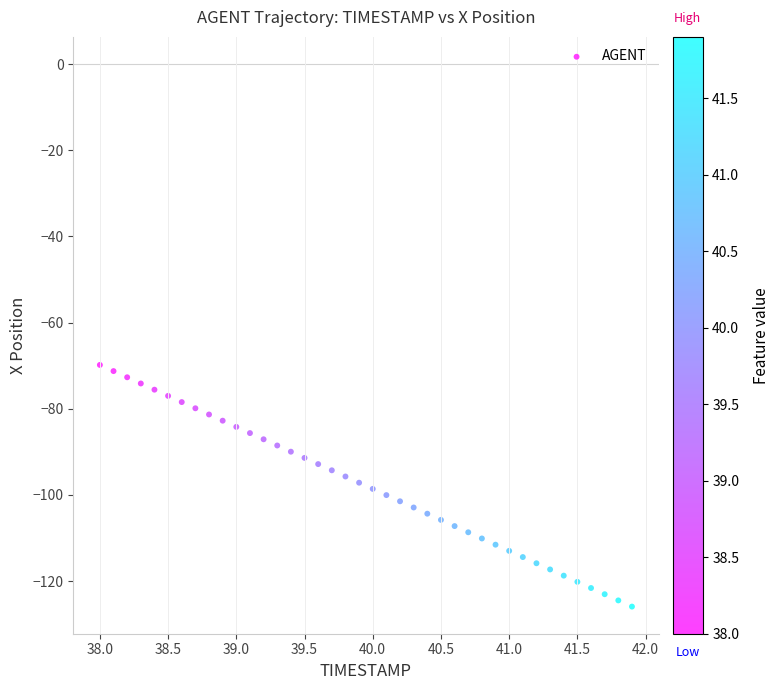

What is the range of Y values (max minus min)?

56.1